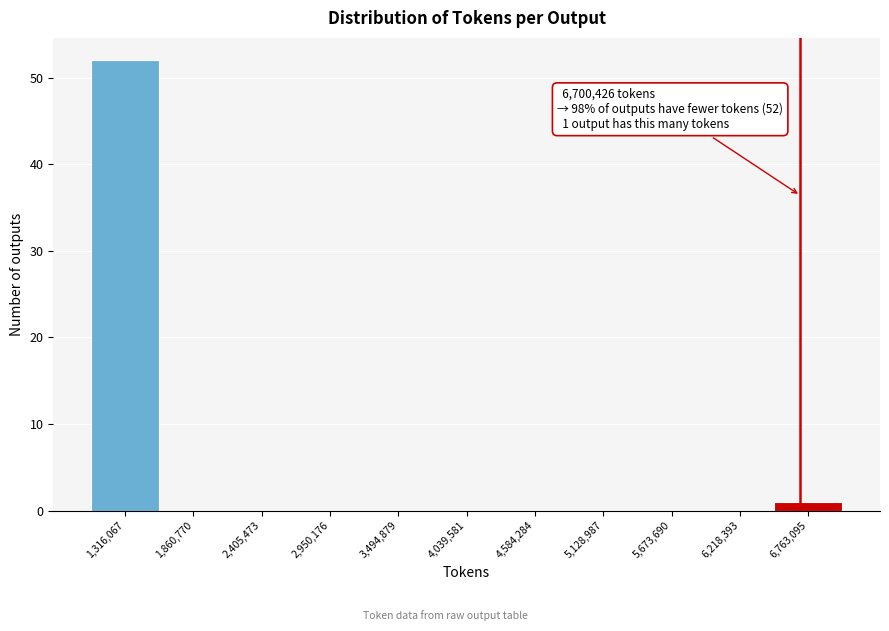

Over which range of the x-axis is the bar tallest?

1000000 to 1600000